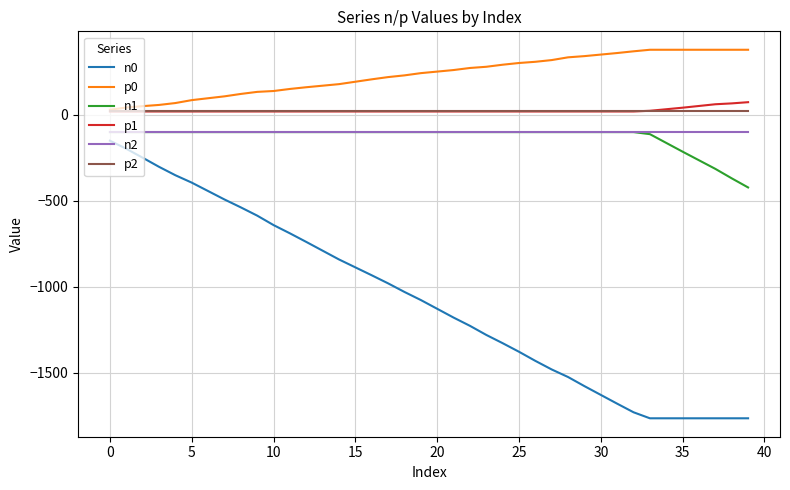

Which series has the largest total across all categories?

p0